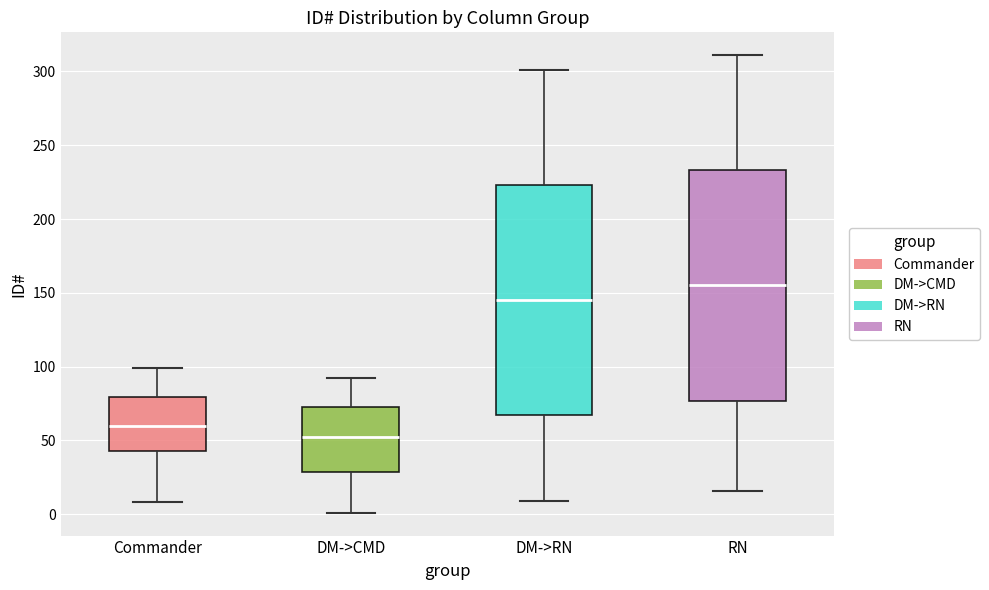

Which box has the highest median line?

RN